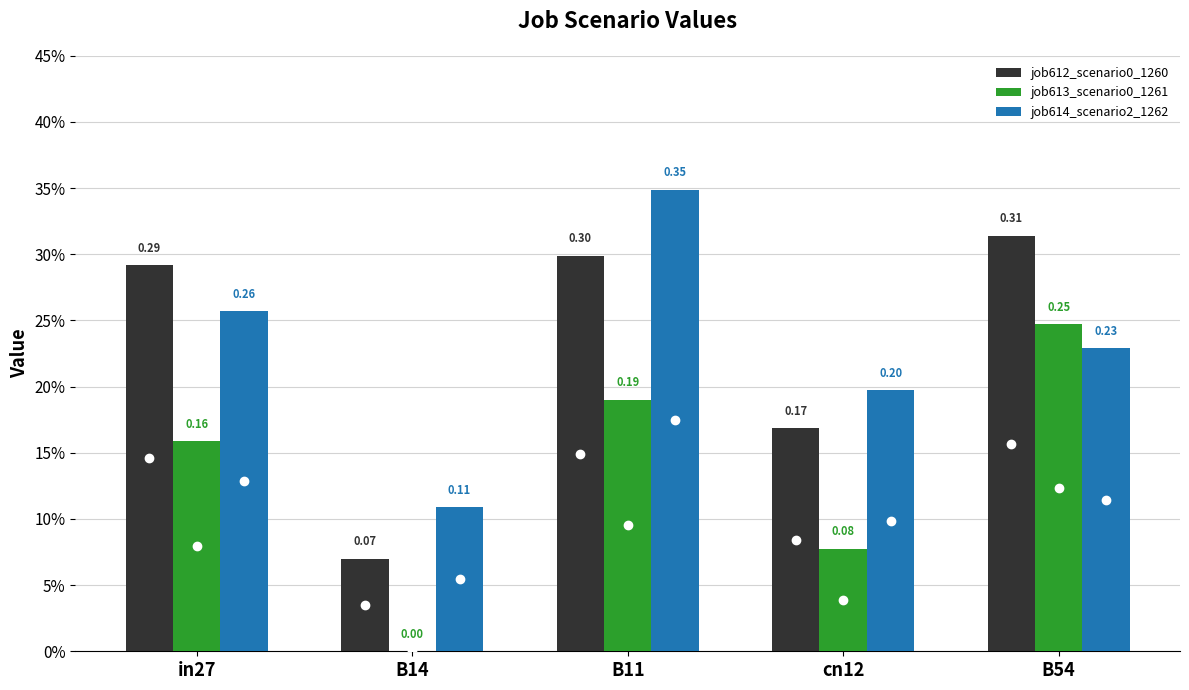

What are all the series names shown in the legend?

job612_scenario0_1260, job613_scenario0_1261, job614_scenario2_1262